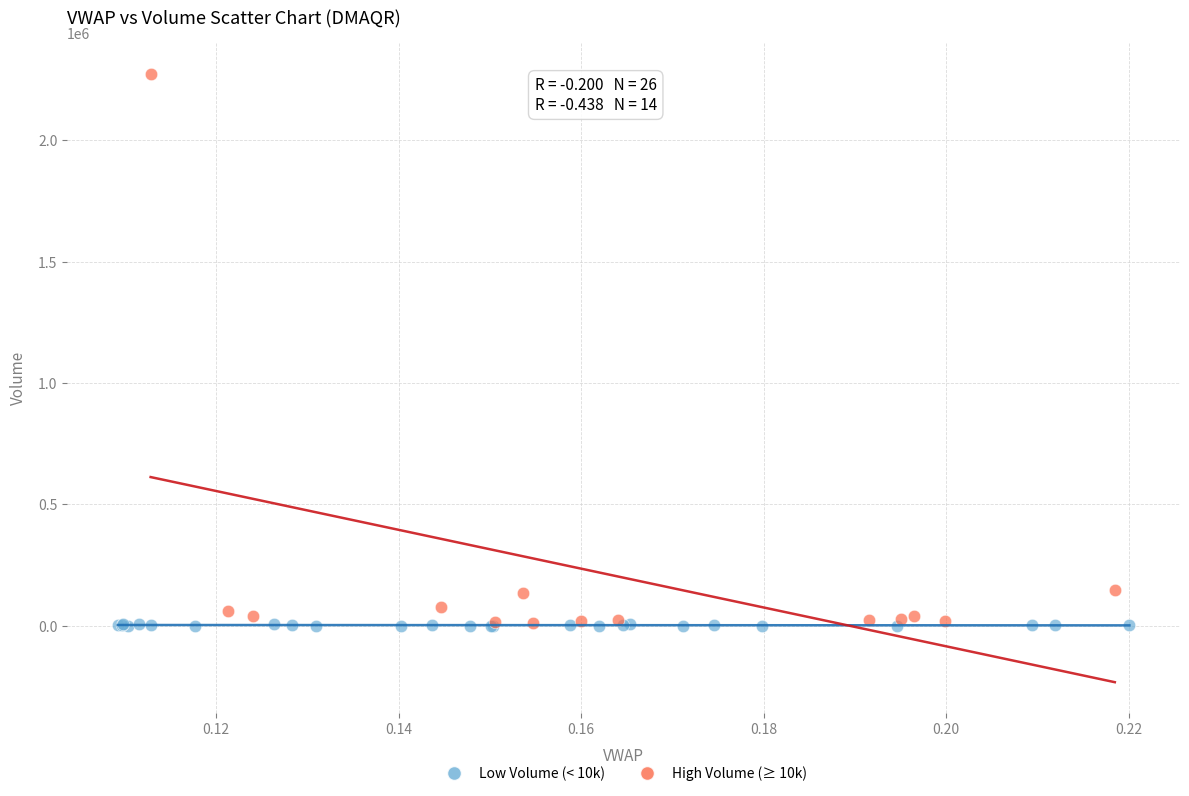

Which series contains the highest Y value?

High Volume (≥ 10k)